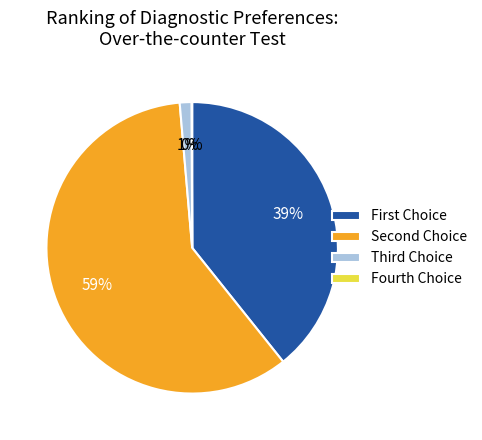

What is the majority slice?

Second Choice